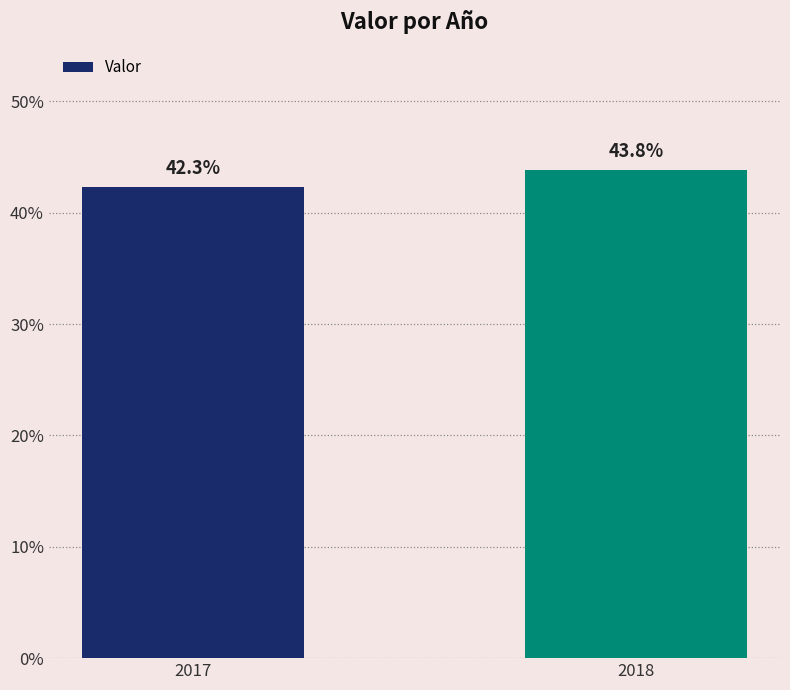

What value does the data have at 2017?

0.4